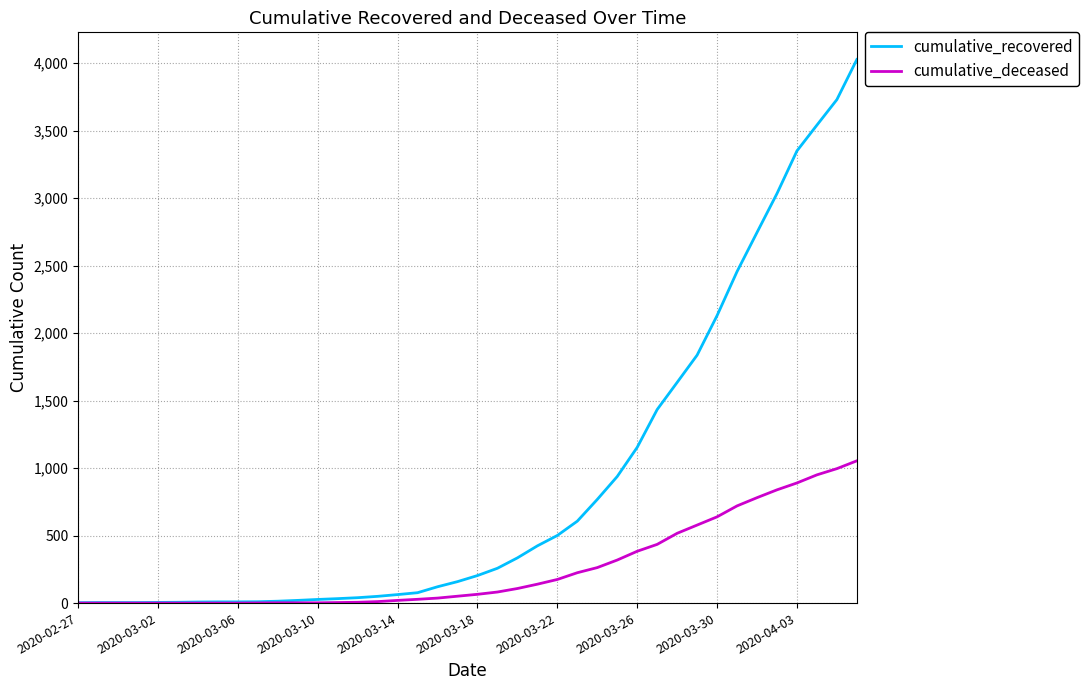

Rank the series by their maximum value, from lowest to highest.

cumulative_deceased, cumulative_recovered